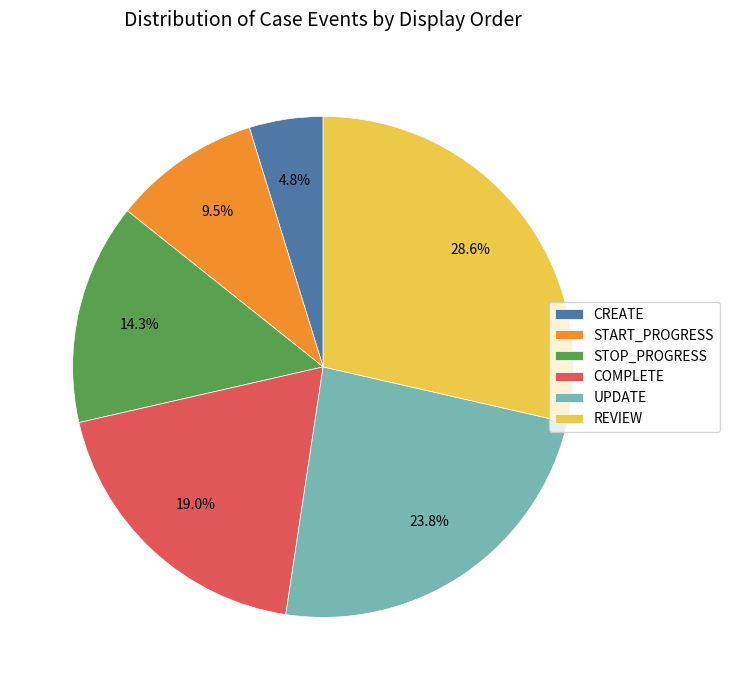

Which has a higher value, CREATE or START_PROGRESS?

START_PROGRESS